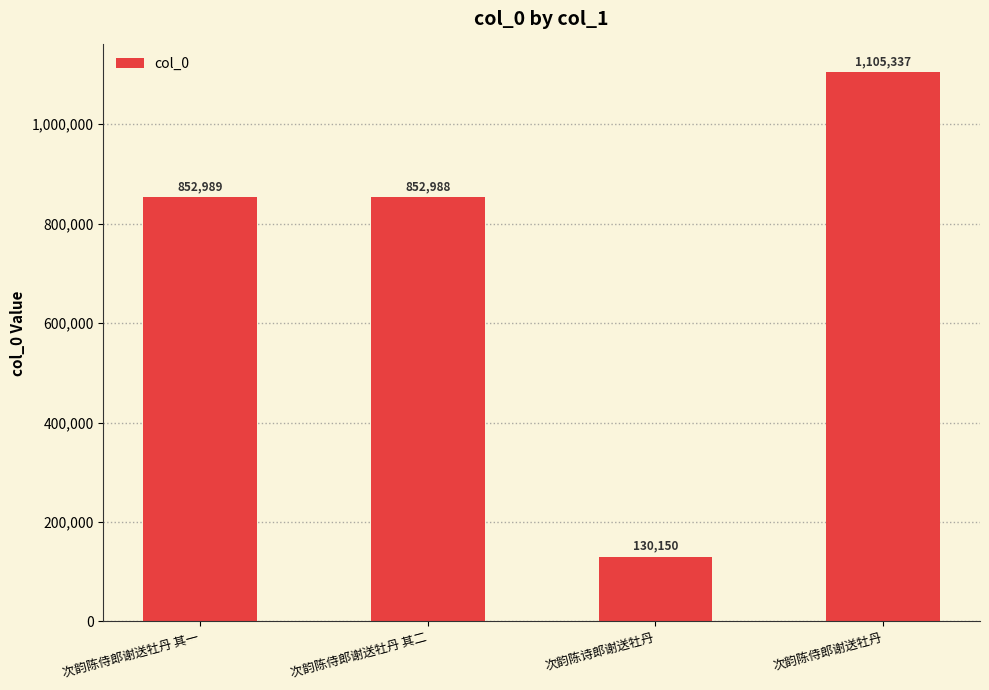

Reading left to right, what are all the values shown in this chart?

852989	852988	130150	1105337